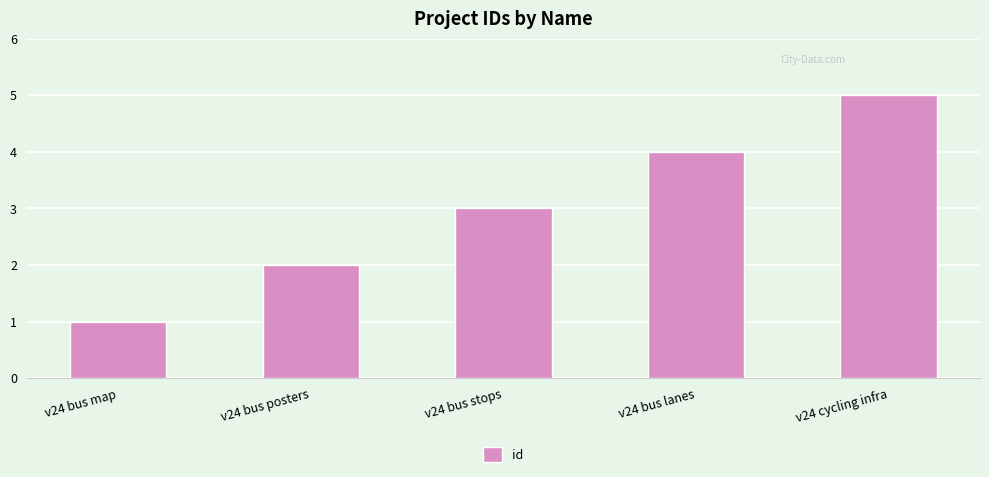

True or false: the data shows 3 at v24 bus posters.

False